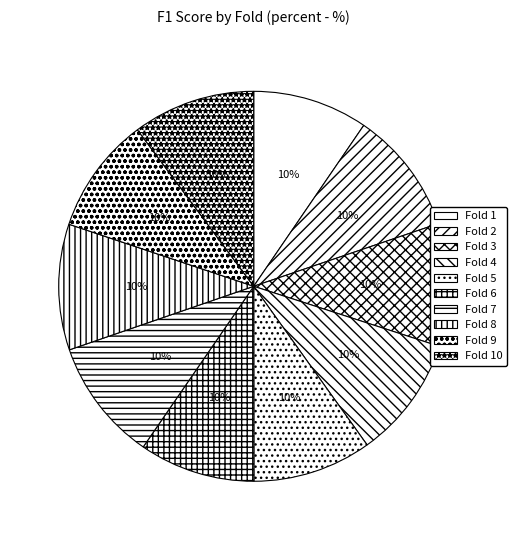

Does Fold 9 account for over 50% of the chart?

No